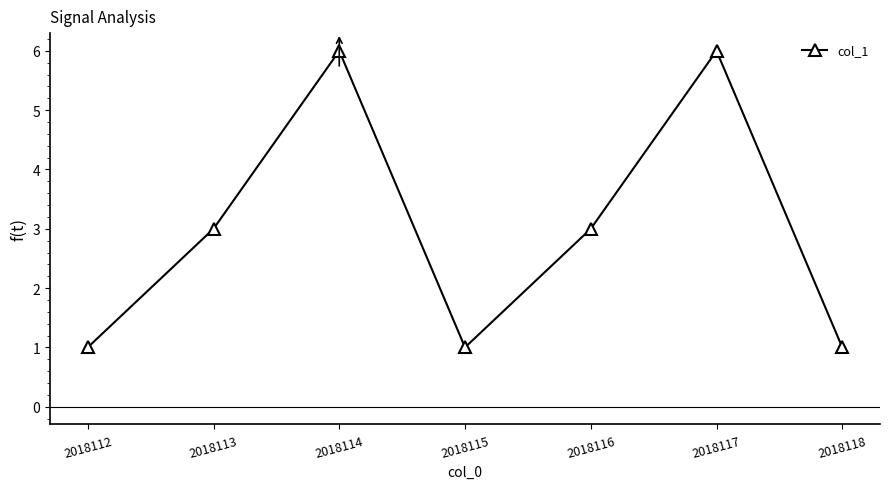

What is the sum of all values?

21